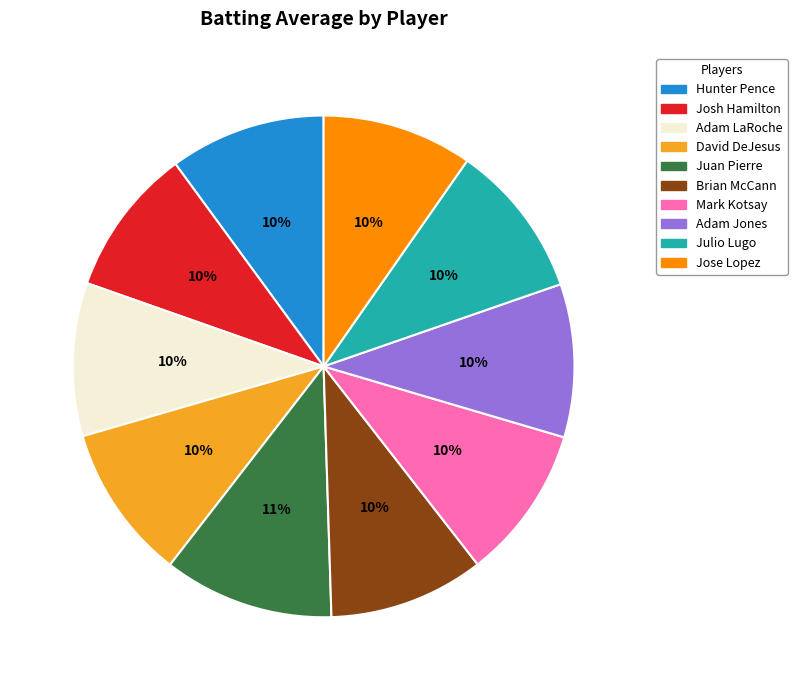

Is it true that Juan Pierre is 26% of the pie?

False